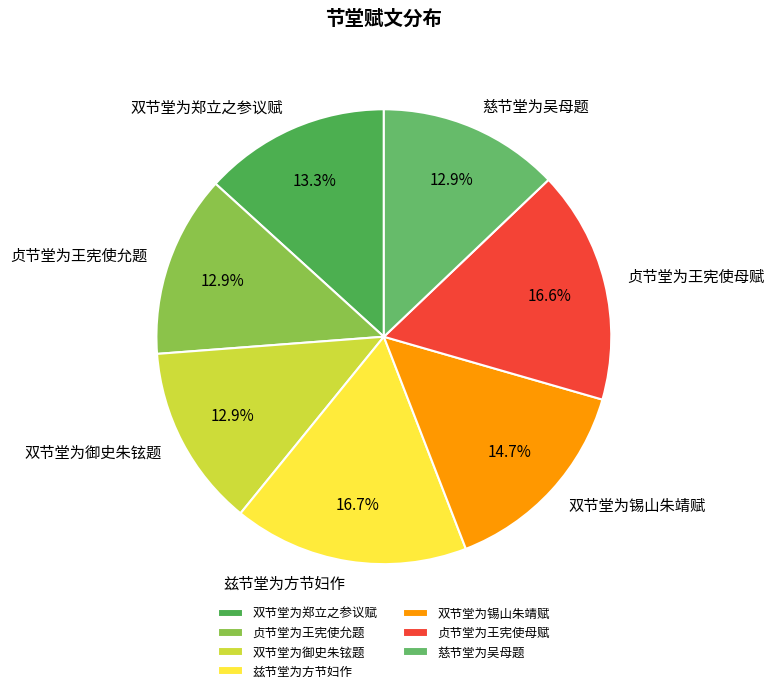

Does 双节堂为锡山朱靖赋 represent more than half of the total?

No